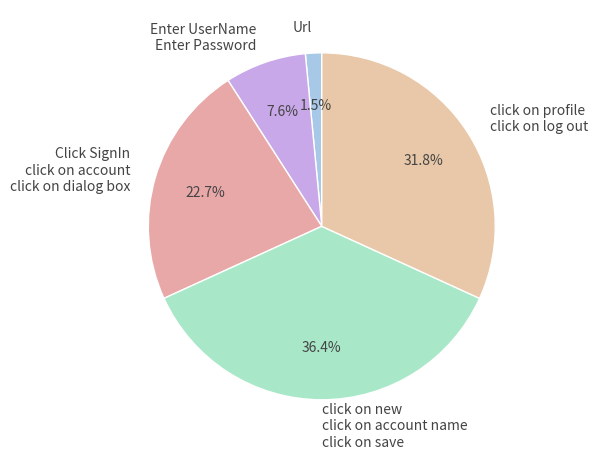

To the nearest percent, what is the average slice percentage?

20%